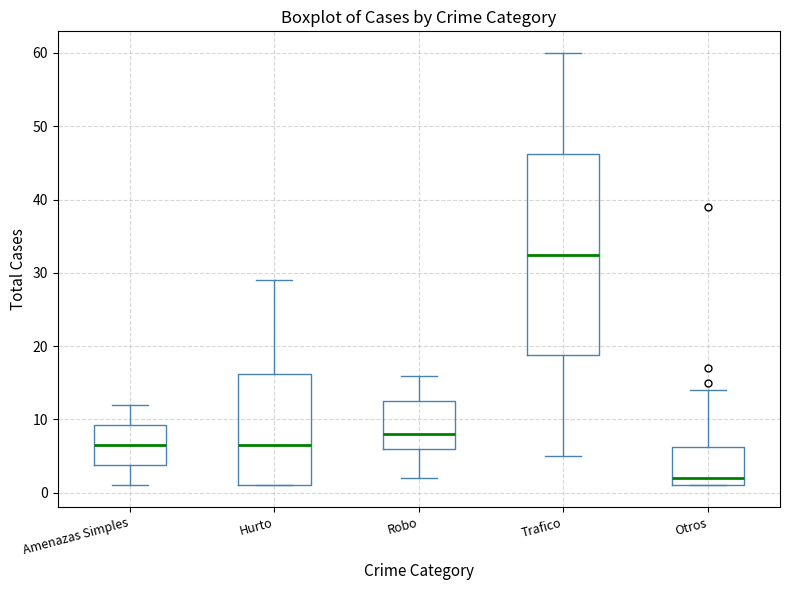

Reading left to right, read every box against the y-axis: the position of its median line, the range the box covers, and the ends of its whiskers. The values are not printed on the chart, so give them approximately, as read against the axis.

Amenazas Simples: median 7, box 4 to 9, whiskers 1 to 12
Hurto: median 7, box 1 to 16, whiskers 1 to 29
Robo: median 8, box 6 to 13, whiskers 2 to 16
Trafico: median 33, box 19 to 46, whiskers 5 to 60
Otros: median 2, box 1 to 6, whiskers 1 to 14